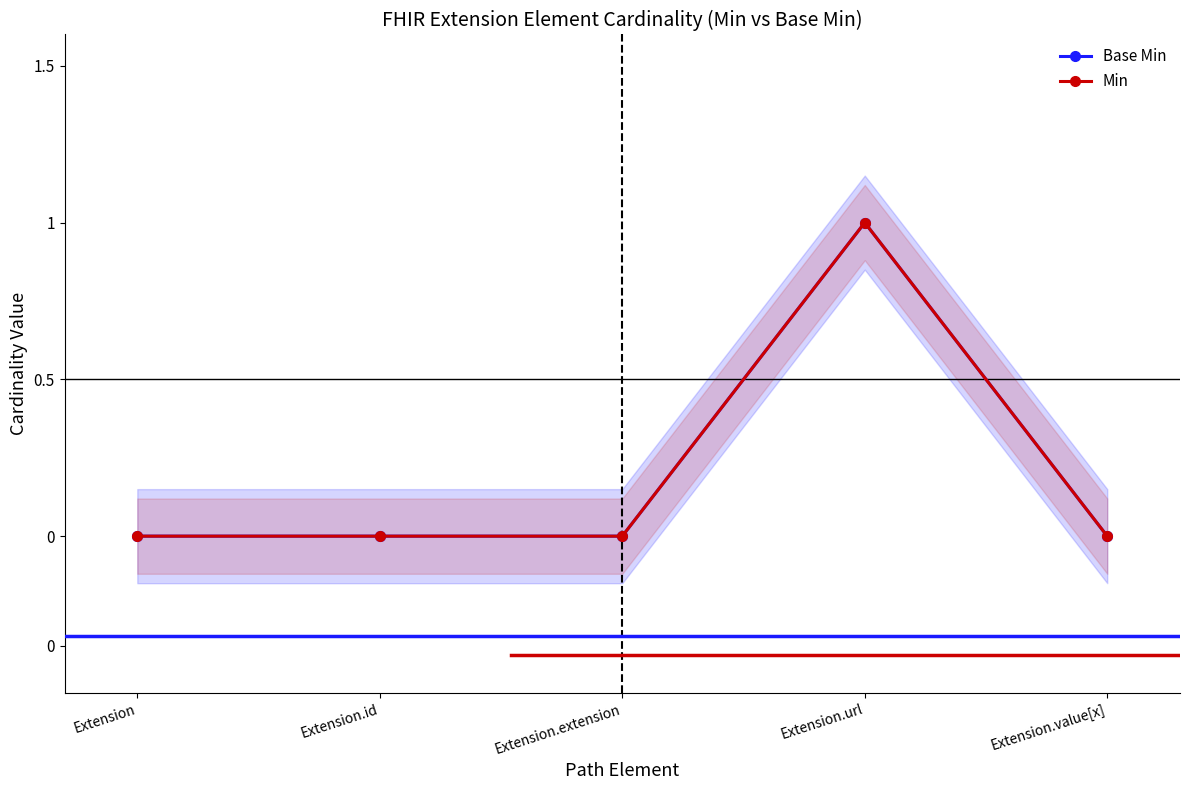

Does the chart display data point markers on the line(s)?

Yes